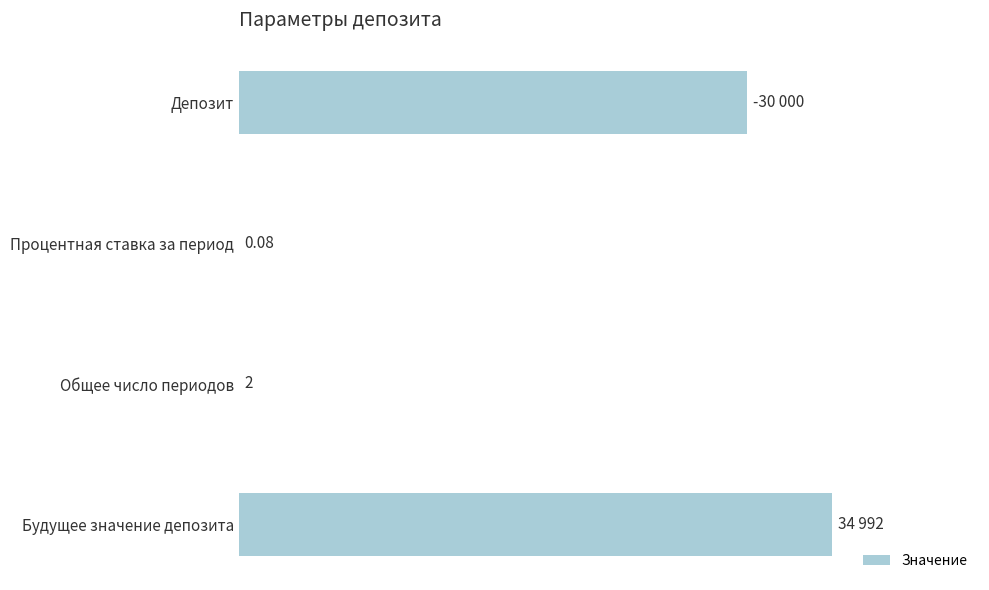

Are the bars horizontal?

Yes